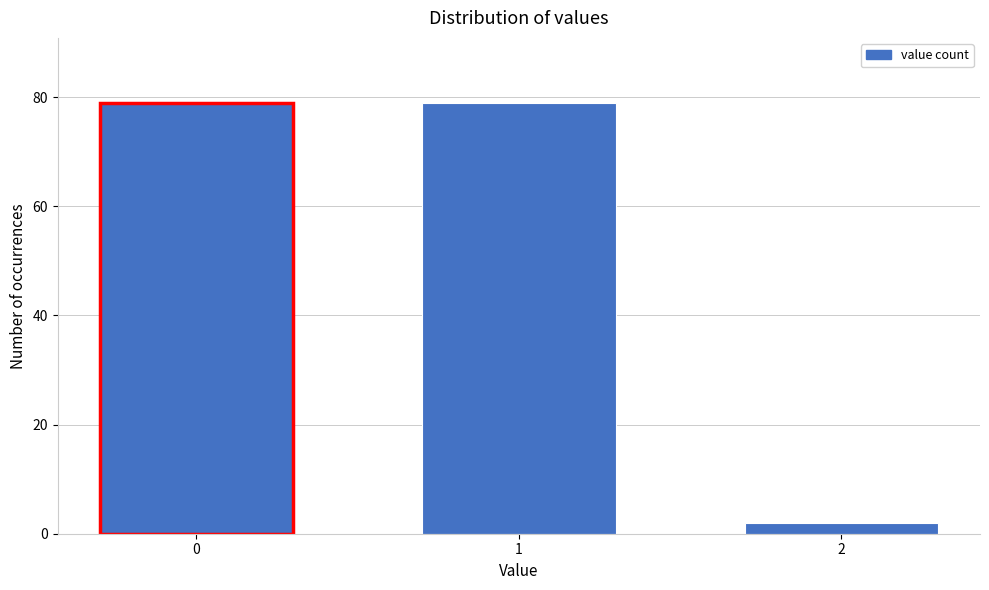

Reading right to left, what are all the values shown in this chart?

2	79	79